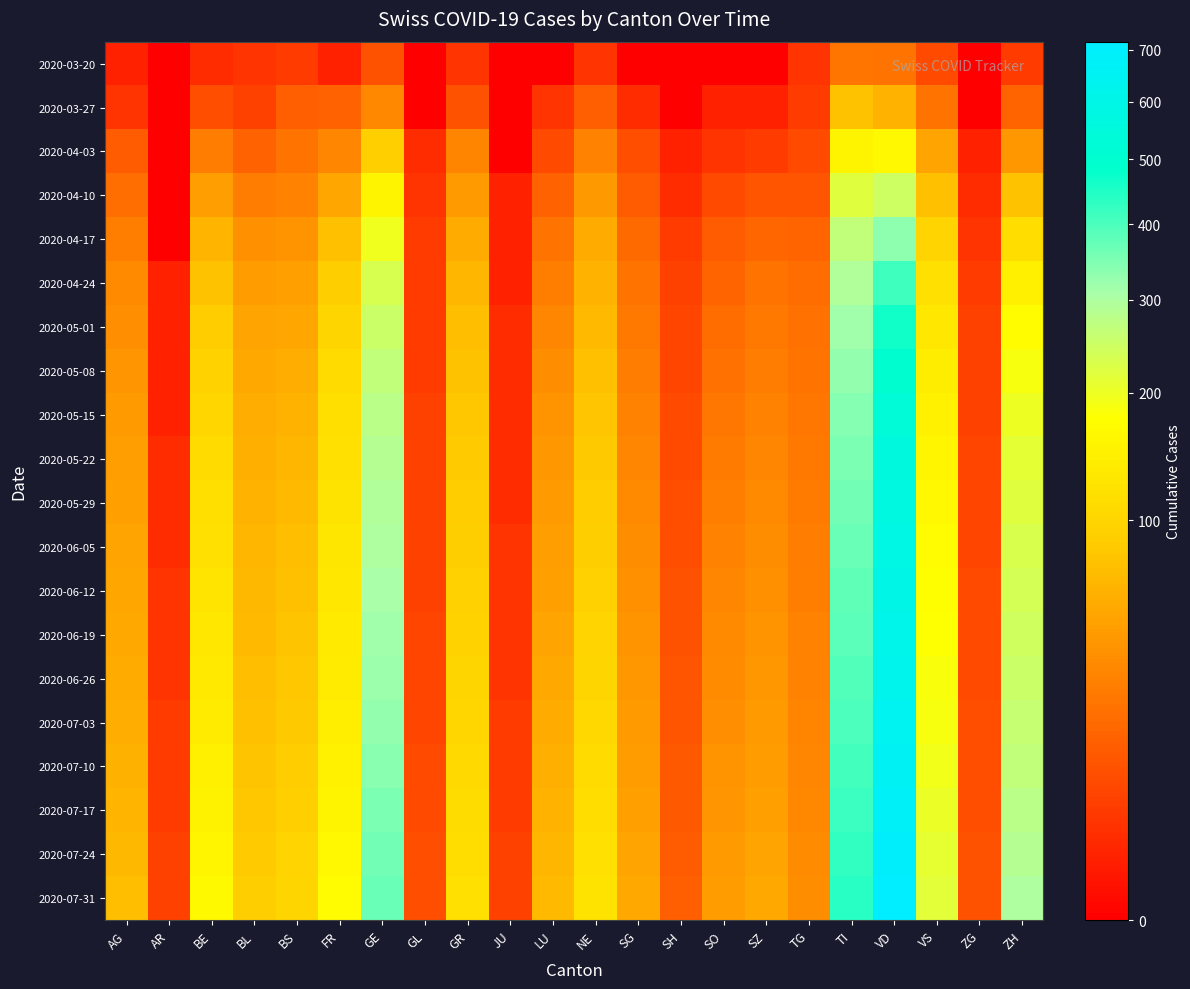

Reading left to right, what are all the values shown in this chart?

2020-03-20: AG=1	AR=0	BE=2	BL=3	BS=4	FR=1	GE=9	GL=0	GR=3	JU=0	LU=0	NE=3	SG=0	SH=0	SO=0	SZ=0	TG=3	TI=22	VD=21	VS=7	ZG=0	ZH=4
2020-03-27: AG=3	AR=0	BE=8	BL=5	BS=13	FR=14	GE=32	GL=0	GR=9	JU=0	LU=3	NE=13	SG=2	SH=0	SO=1	SZ=1	TG=4	TI=76	VD=63	VS=21	ZG=0	ZH=15
2020-04-03: AG=12	AR=0	BE=26	BL=14	BS=21	FR=31	GE=92	GL=2	GR=30	JU=0	LU=7	NE=28	SG=8	SH=1	SO=3	SZ=4	TG=7	TI=155	VD=162	VS=51	ZG=1	ZH=41
2020-04-10: AG=19	AR=0	BE=46	BL=26	BS=28	FR=52	GE=154	GL=3	GR=43	JU=1	LU=14	NE=42	SG=12	SH=2	SO=7	SZ=10	TG=10	TI=219	VD=249	VS=74	ZG=2	ZH=76
2020-04-17: AG=27	AR=0	BE=64	BL=37	BS=39	FR=75	GE=197	GL=4	GR=56	JU=1	LU=21	NE=56	SG=17	SH=4	SO=12	SZ=16	TG=15	TI=265	VD=332	VS=97	ZG=3	ZH=113
2020-04-24: AG=33	AR=1	BE=77	BL=45	BS=47	FR=90	GE=233	GL=4	GR=66	JU=1	LU=27	NE=63	SG=21	SH=5	SO=15	SZ=21	TG=18	TI=294	VD=411	VS=117	ZG=4	ZH=145
2020-05-01: AG=36	AR=1	BE=88	BL=50	BS=52	FR=101	GE=252	GL=4	GR=73	JU=2	LU=31	NE=70	SG=24	SH=6	SO=18	SZ=24	TG=20	TI=316	VD=465	VS=131	ZG=5	ZH=170
2020-05-08: AG=40	AR=1	BE=95	BL=54	BS=58	FR=108	GE=265	GL=4	GR=77	JU=2	LU=35	NE=75	SG=26	SH=6	SO=20	SZ=26	TG=21	TI=329	VD=497	VS=141	ZG=5	ZH=187
2020-05-15: AG=43	AR=1	BE=103	BL=57	BS=63	FR=115	GE=277	GL=5	GR=82	JU=2	LU=38	NE=80	SG=29	SH=7	SO=23	SZ=29	TG=23	TI=342	VD=525	VS=150	ZG=5	ZH=200
2020-05-22: AG=46	AR=2	BE=109	BL=60	BS=66	FR=119	GE=287	GL=5	GR=85	JU=2	LU=41	NE=84	SG=31	SH=7	SO=25	SZ=31	TG=24	TI=353	VD=549	VS=158	ZG=6	ZH=212
2020-05-29: AG=48	AR=2	BE=115	BL=62	BS=69	FR=123	GE=294	GL=5	GR=87	JU=2	LU=43	NE=87	SG=33	SH=8	SO=27	SZ=33	TG=25	TI=361	VD=567	VS=163	ZG=6	ZH=221
2020-06-05: AG=50	AR=2	BE=119	BL=65	BS=72	FR=127	GE=300	GL=5	GR=90	JU=3	LU=46	NE=90	SG=35	SH=8	SO=29	SZ=35	TG=26	TI=368	VD=582	VS=168	ZG=6	ZH=229
2020-06-12: AG=52	AR=3	BE=125	BL=67	BS=75	FR=131	GE=308	GL=5	GR=93	JU=3	LU=48	NE=93	SG=37	SH=9	SO=31	SZ=37	TG=27	TI=377	VD=598	VS=173	ZG=7	ZH=237
2020-06-19: AG=54	AR=3	BE=130	BL=70	BS=78	FR=135	GE=315	GL=6	GR=96	JU=3	LU=51	NE=97	SG=39	SH=9	SO=33	SZ=39	TG=28	TI=385	VD=614	VS=178	ZG=7	ZH=244
2020-06-26: AG=56	AR=3	BE=134	BL=72	BS=81	FR=139	GE=322	GL=6	GR=99	JU=3	LU=53	NE=100	SG=41	SH=10	SO=34	SZ=41	TG=29	TI=392	VD=628	VS=183	ZG=7	ZH=251
2020-07-03: AG=58	AR=4	BE=139	BL=75	BS=84	FR=144	GE=330	GL=6	GR=102	JU=4	LU=56	NE=104	SG=43	SH=10	SO=36	SZ=43	TG=30	TI=400	VD=643	VS=188	ZG=8	ZH=259
2020-07-10: AG=61	AR=4	BE=145	BL=78	BS=88	FR=149	GE=339	GL=7	GR=106	JU=4	LU=59	NE=108	SG=45	SH=11	SO=38	SZ=45	TG=31	TI=409	VD=660	VS=194	ZG=8	ZH=268
2020-07-17: AG=64	AR=4	BE=151	BL=81	BS=92	FR=155	GE=349	GL=7	GR=110	JU=4	LU=62	NE=113	SG=48	SH=11	SO=40	SZ=48	TG=32	TI=419	VD=678	VS=201	ZG=8	ZH=277
2020-07-24: AG=68	AR=5	BE=158	BL=85	BS=97	FR=162	GE=360	GL=8	GR=114	JU=5	LU=66	NE=118	SG=51	SH=12	SO=43	SZ=51	TG=34	TI=430	VD=697	VS=208	ZG=9	ZH=287
2020-07-31: AG=72	AR=5	BE=165	BL=89	BS=101	FR=169	GE=371	GL=8	GR=119	JU=5	LU=70	NE=123	SG=54	SH=13	SO=45	SZ=54	TG=35	TI=441	VD=716	VS=215	ZG=9	ZH=297